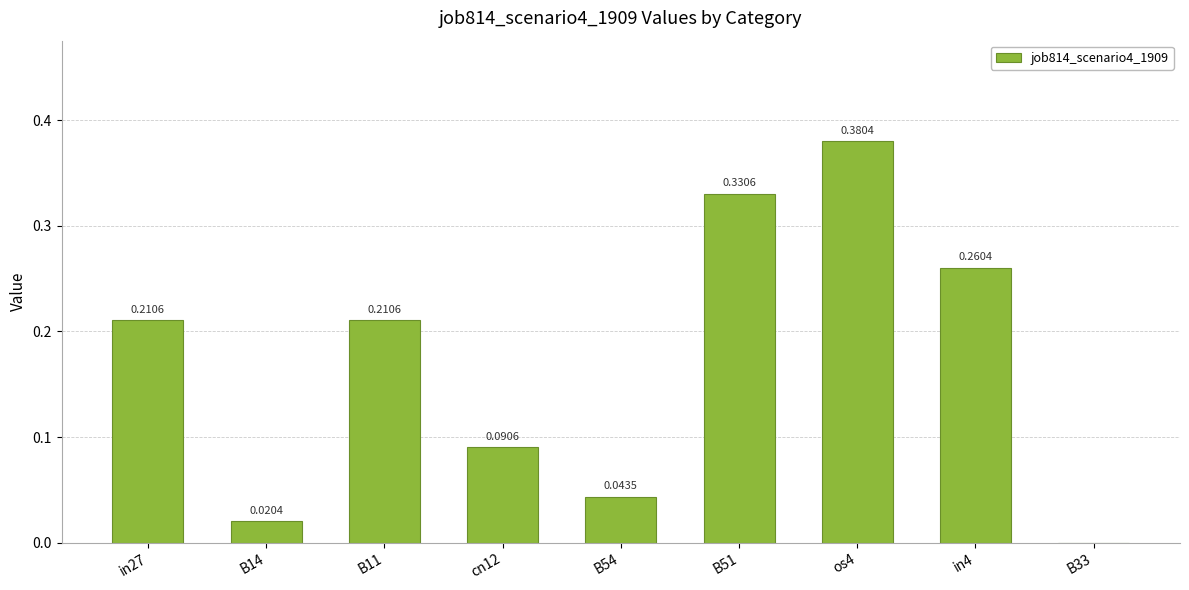

Which category has the highest value across all series?

os4